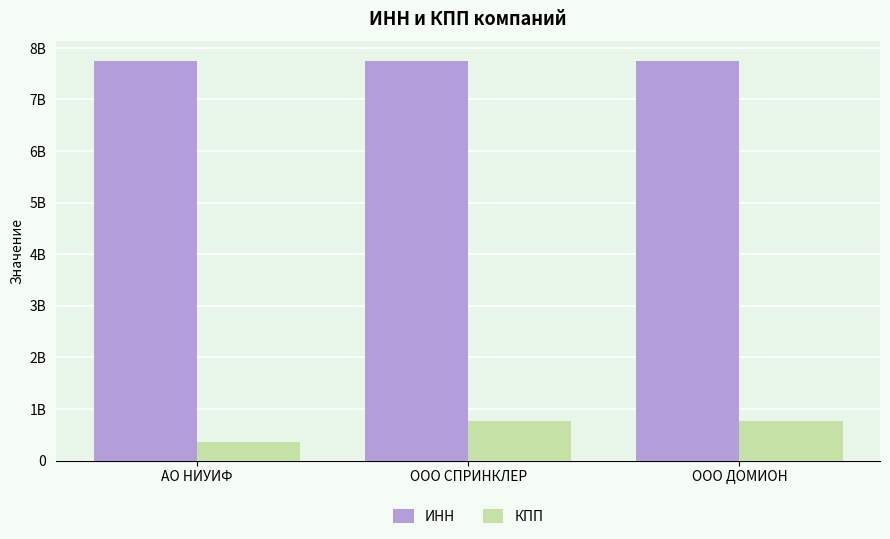

Are the bars horizontal?

No